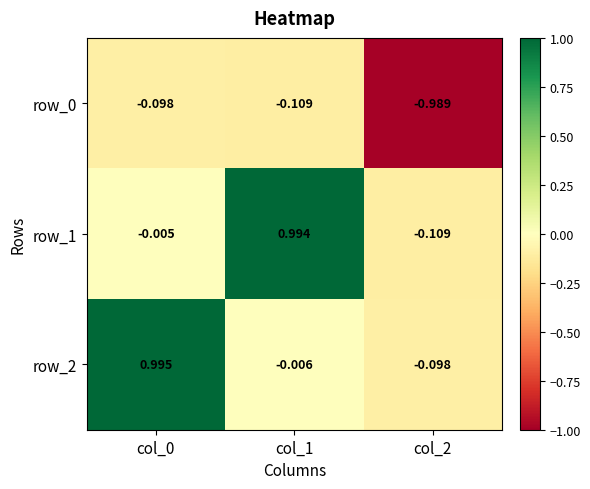

Which series has the largest total across all categories?

row_2